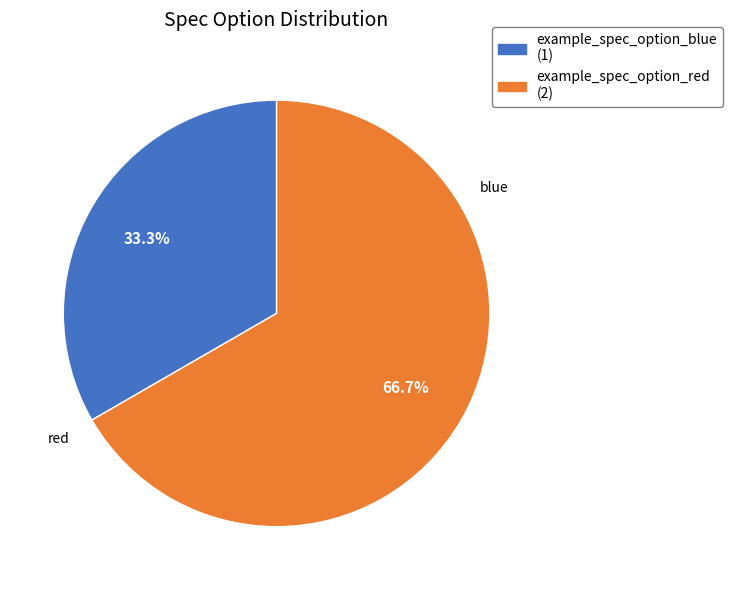

Rank the categories by value from lowest to highest.

example_spec_option_blue, example_spec_option_red